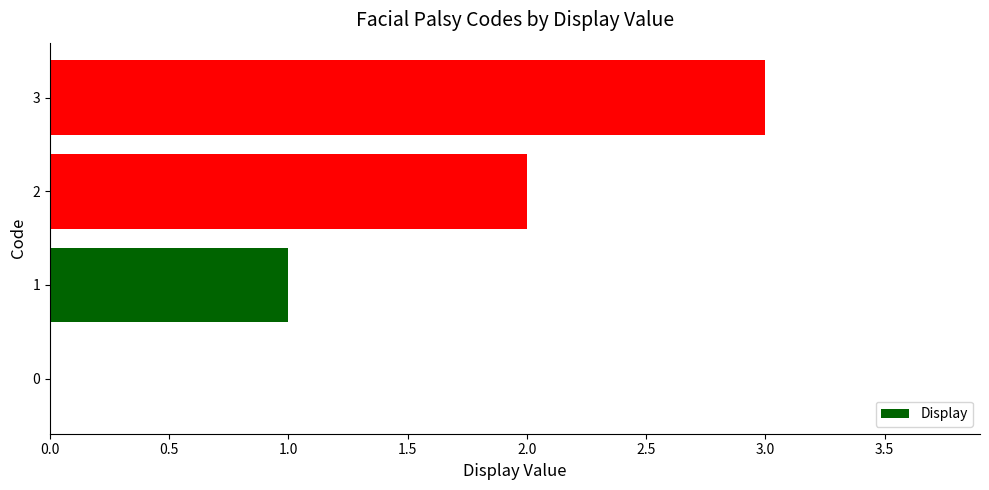

Is it true that the value at 0 is 0?

True